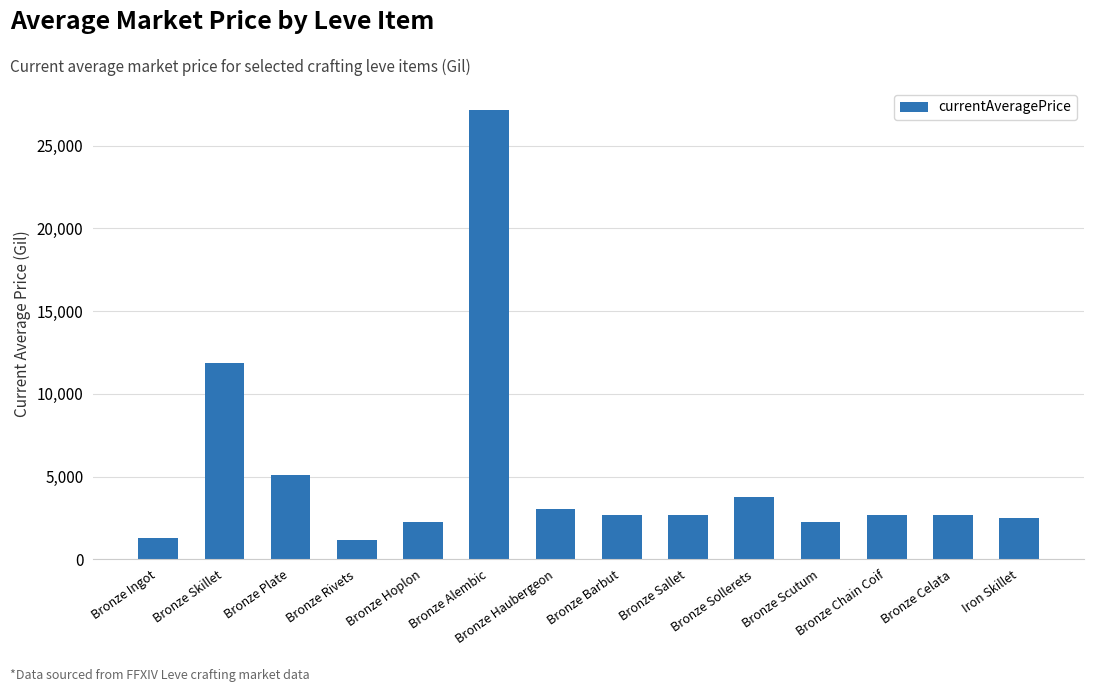

Does the chart contain stacked bars?

No